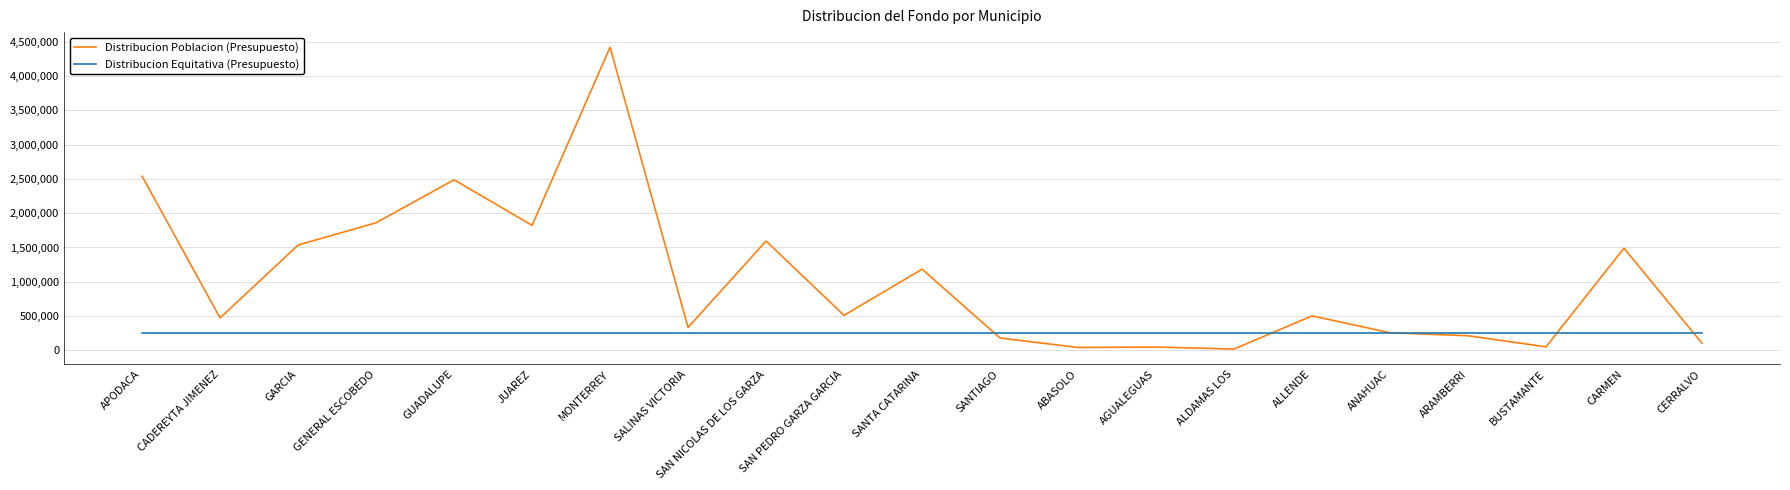

What is the total value across all series at CADEREYTA JIMENEZ?

723019.6